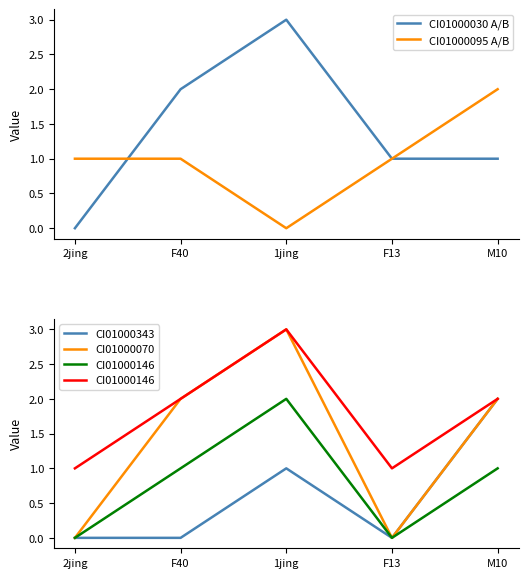

True or false: CI01000030 A/B and CI01000343 intersect in this chart.

True